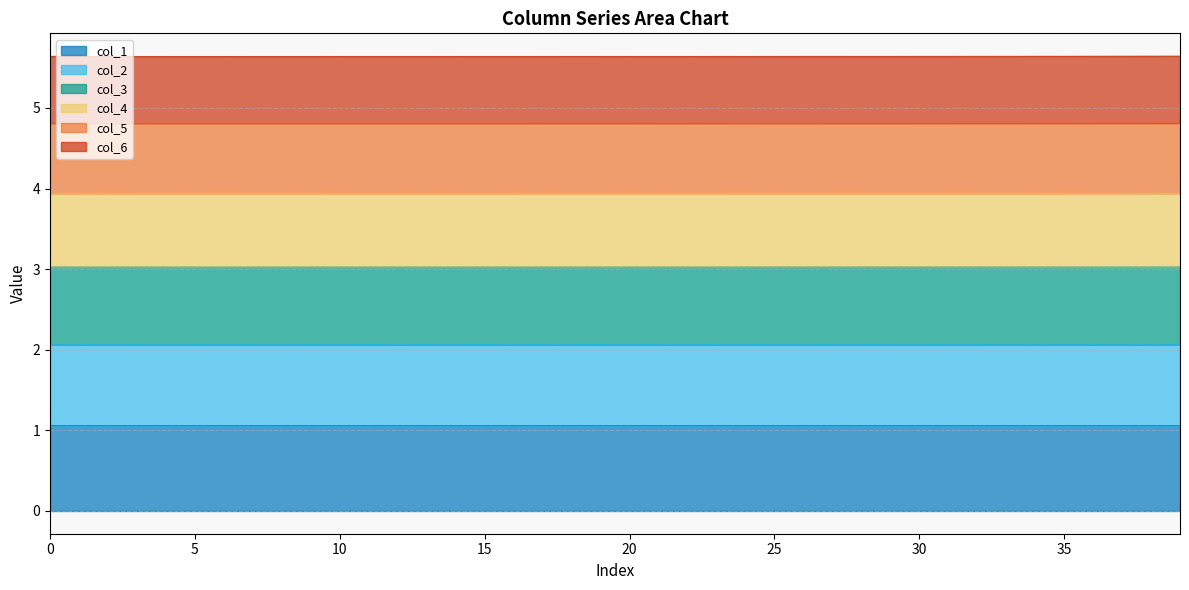

Where is the first local minimum for col_3?

5